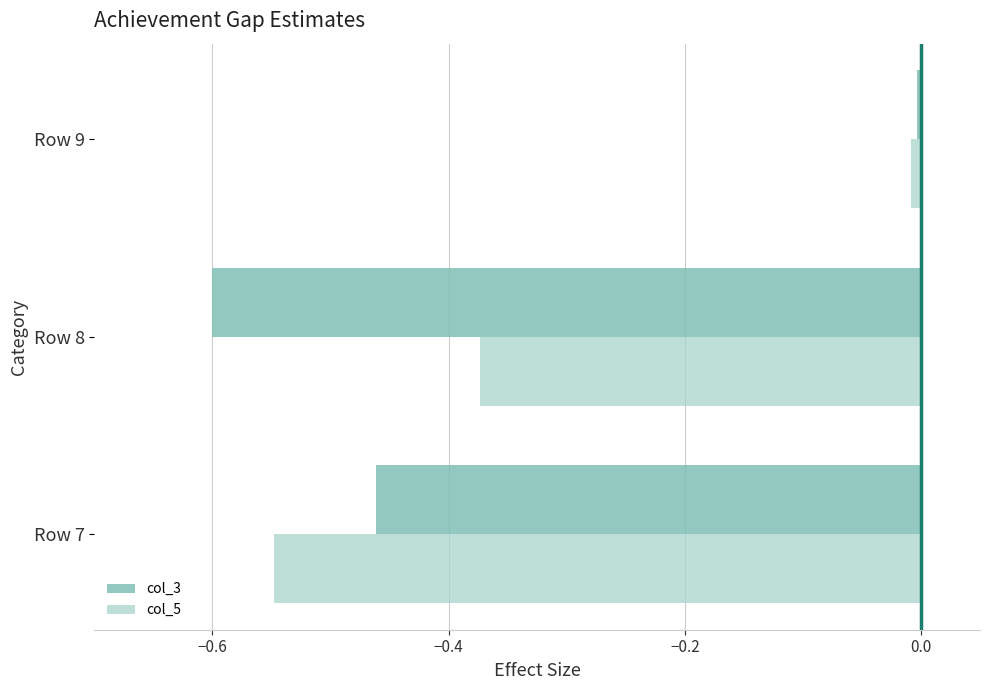

At which category is the sum across all series the highest?

Row 9